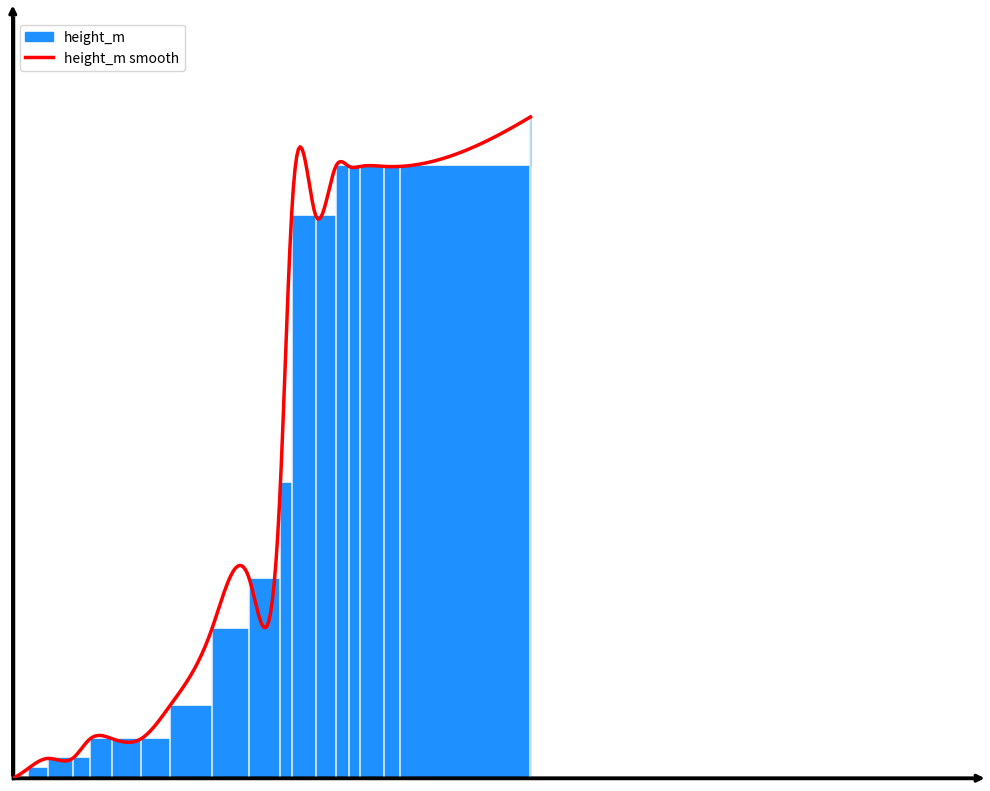

How many data points are above 4?

10